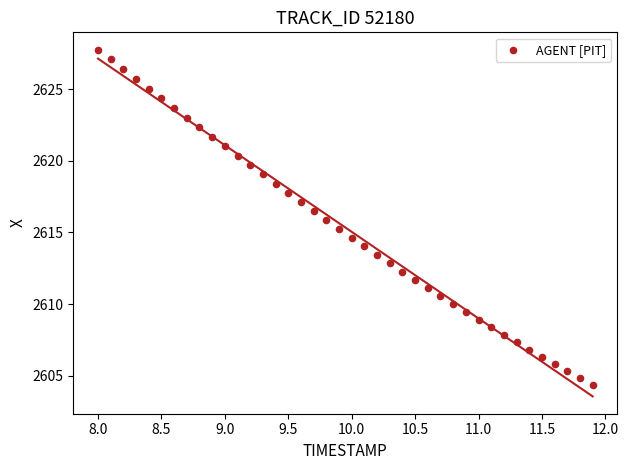

What is the range of X values (max minus min)?

3.9